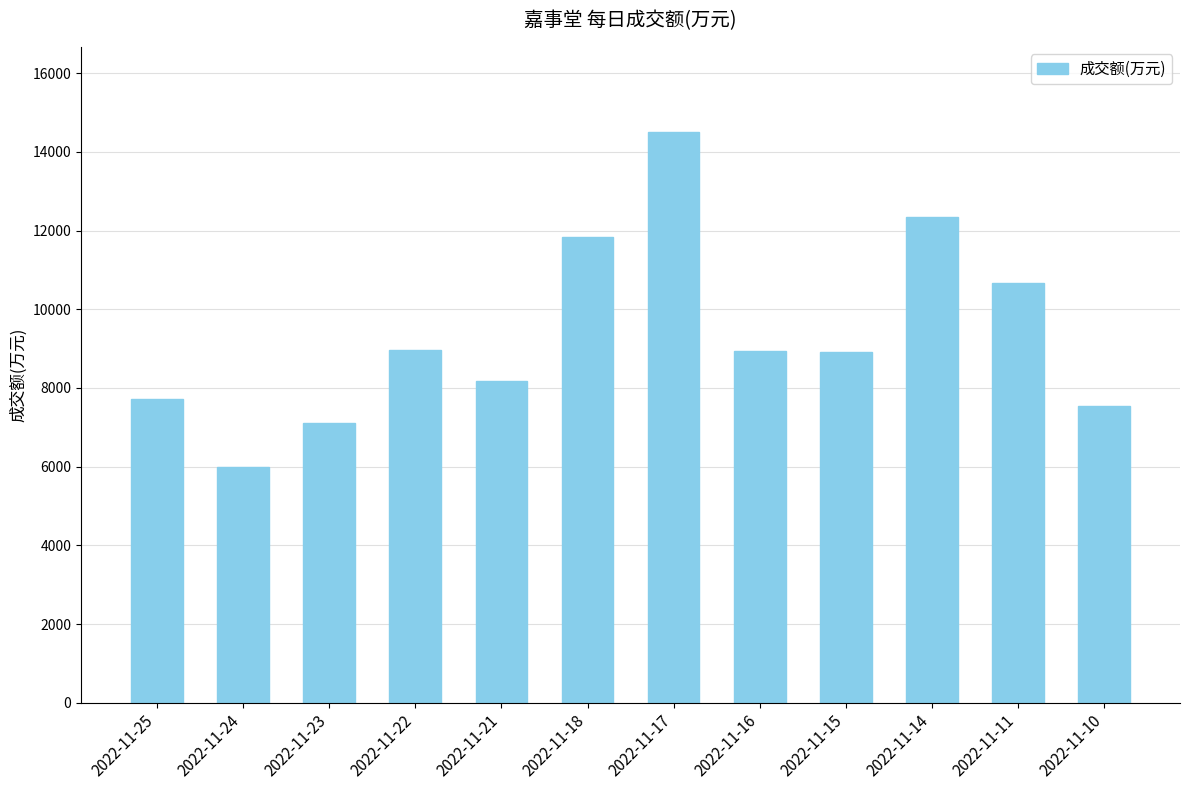

What is the value of the 10th bar from the left?

12347